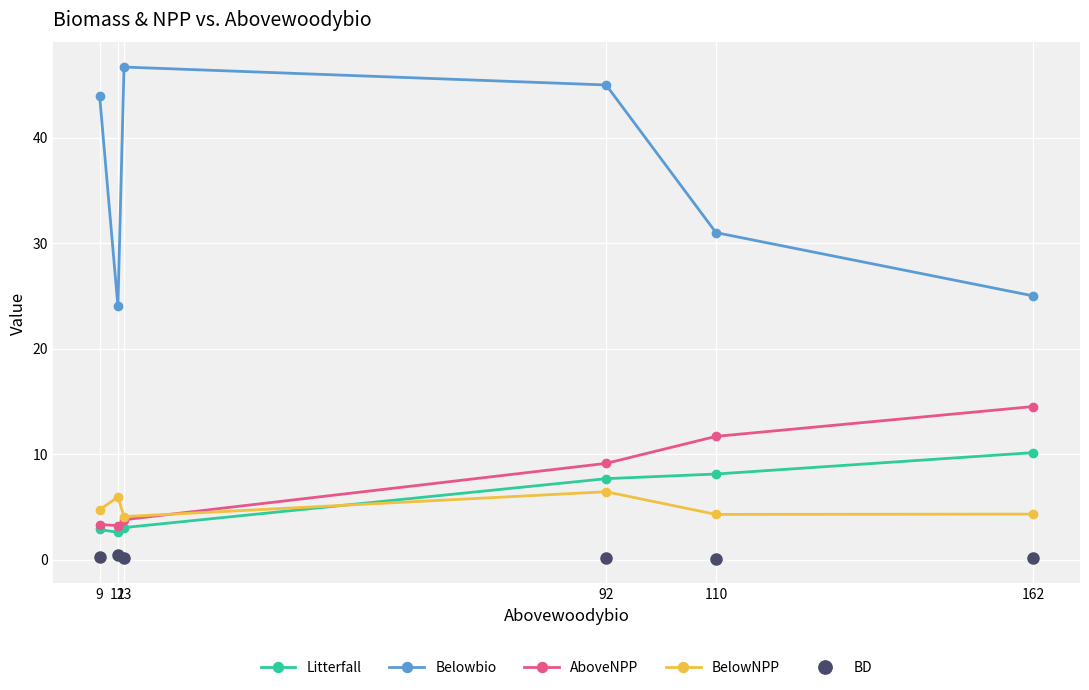

True or false: BelowNPP and Belowbio intersect in this chart.

False